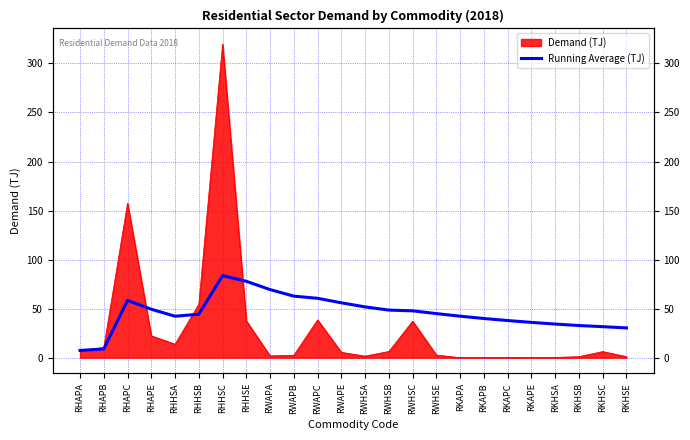

What is the change in value from RHAPA to RWHSB?

+41.1